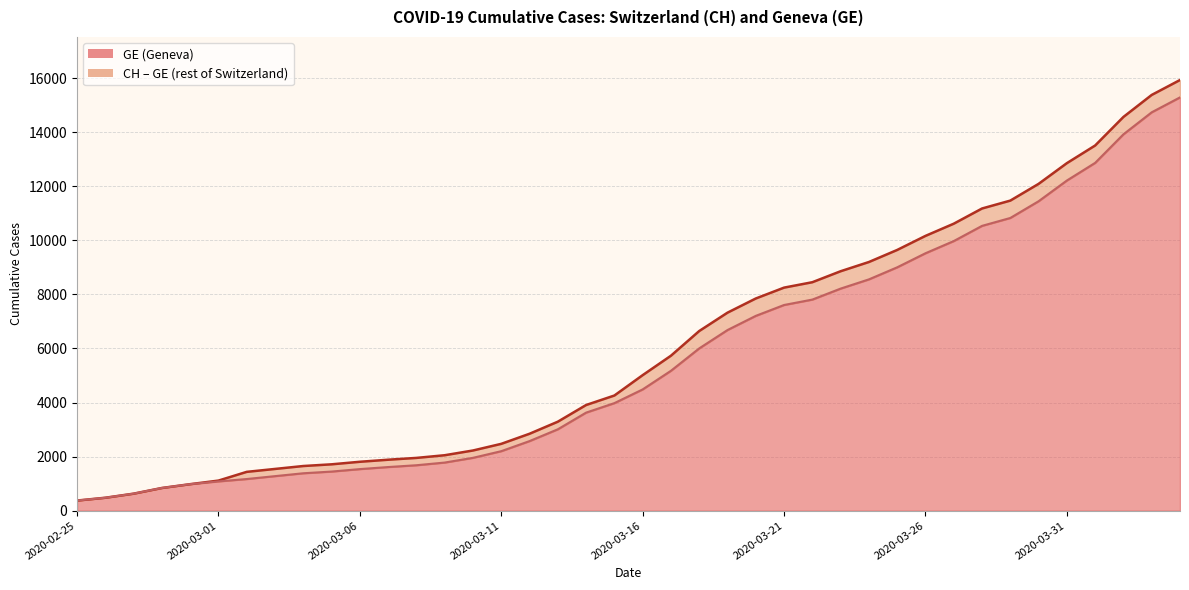

Does the chart have visible grid lines?

Yes